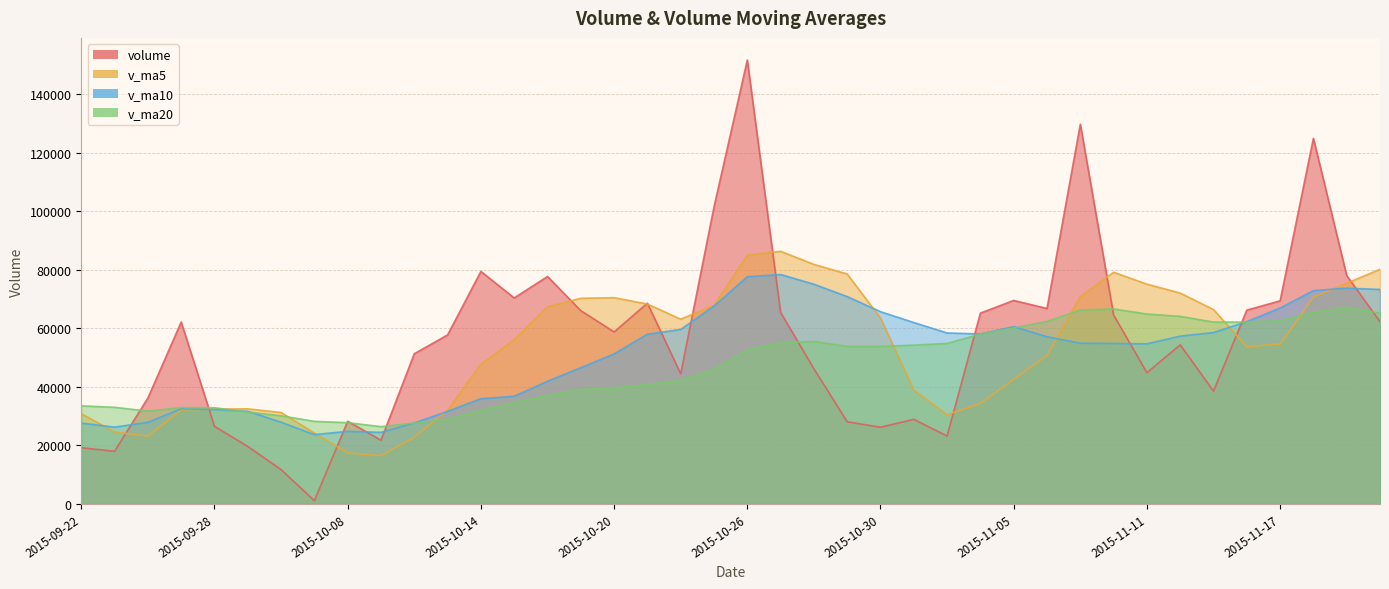

Which series has the largest range (max minus min)?

volume